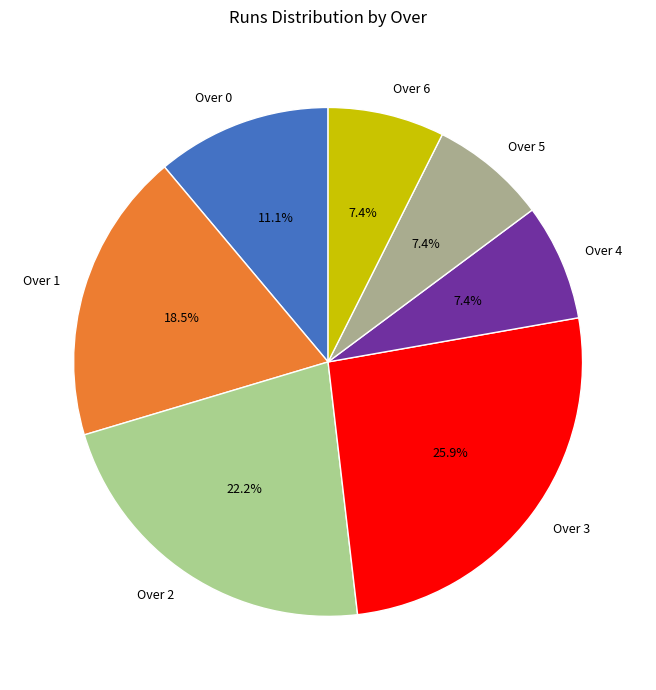

To the nearest percent, what is the average slice percentage?

14%